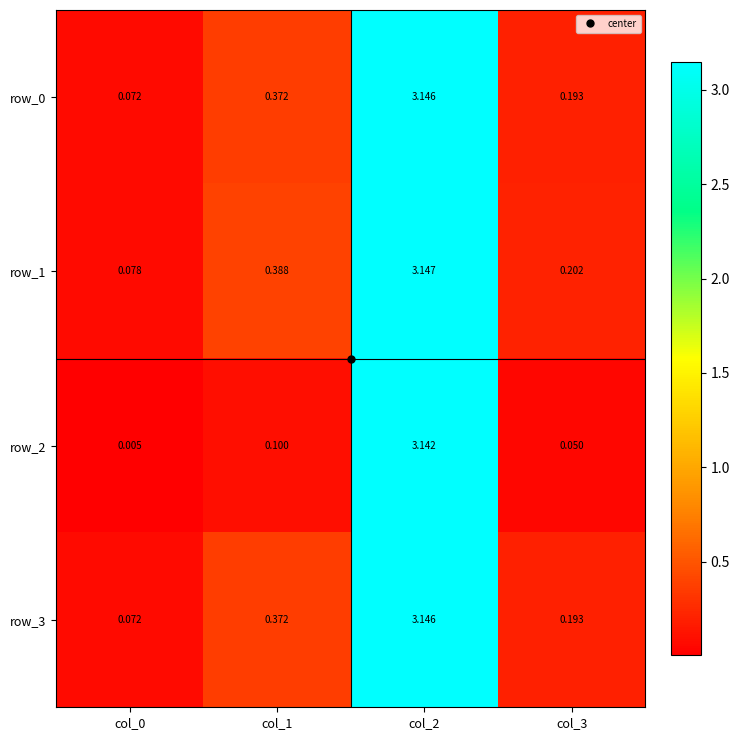

Is the value of row_2 at col_2 greater than the value of row_3 at col_2?

No